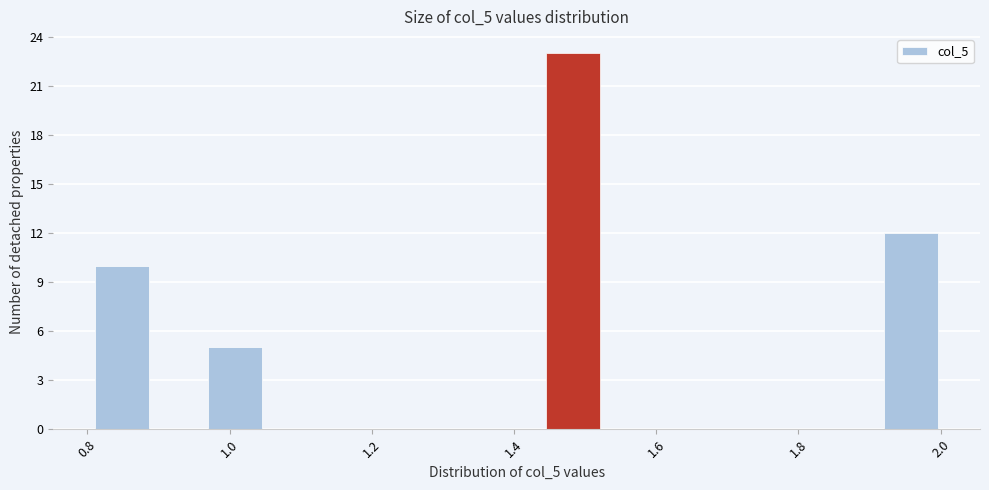

Around what value on the x-axis is the tallest bar? Give the approximate position of its centre, as read against the axis.

1.48